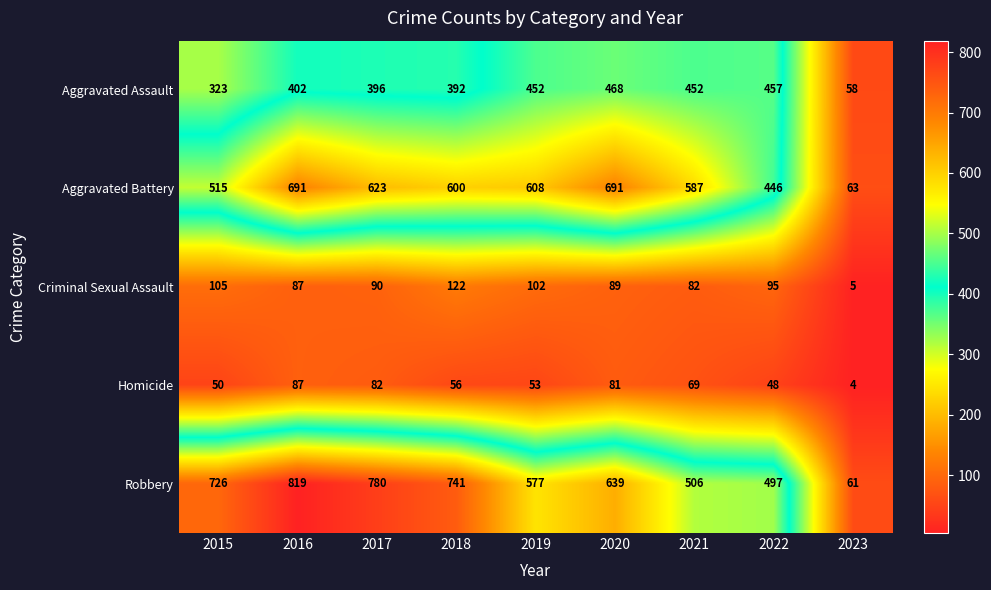

How many data points does each series have?

9